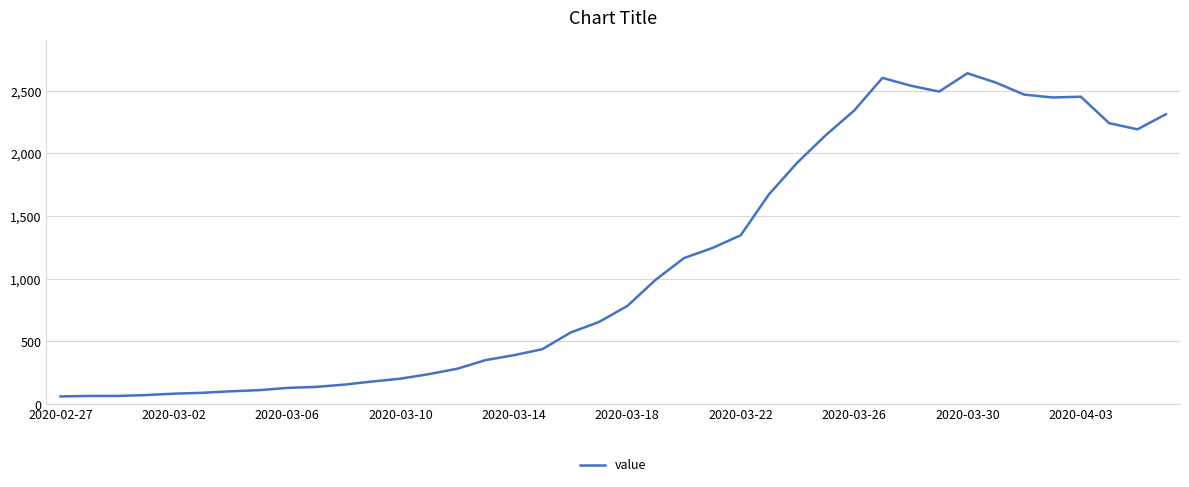

What is the minimum value shown in the chart?

61